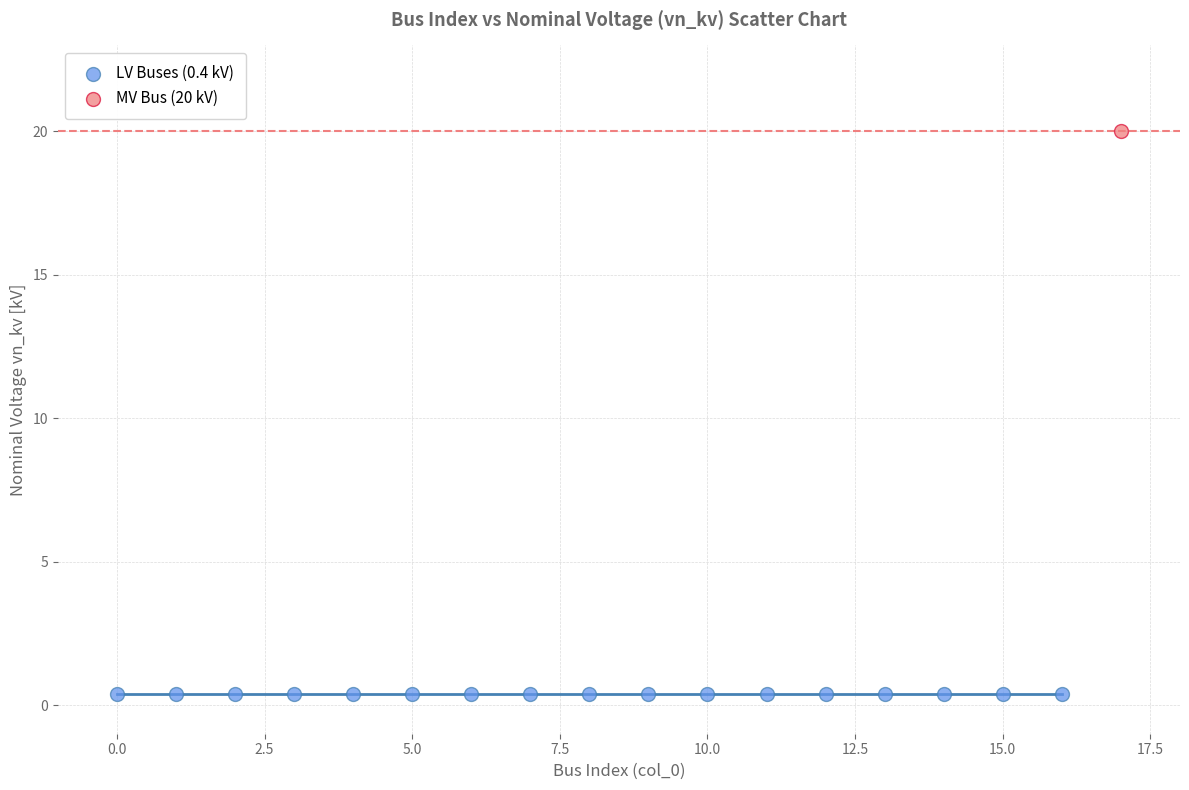

Which series contains the lowest Y value?

LV Buses (0.4 kV)